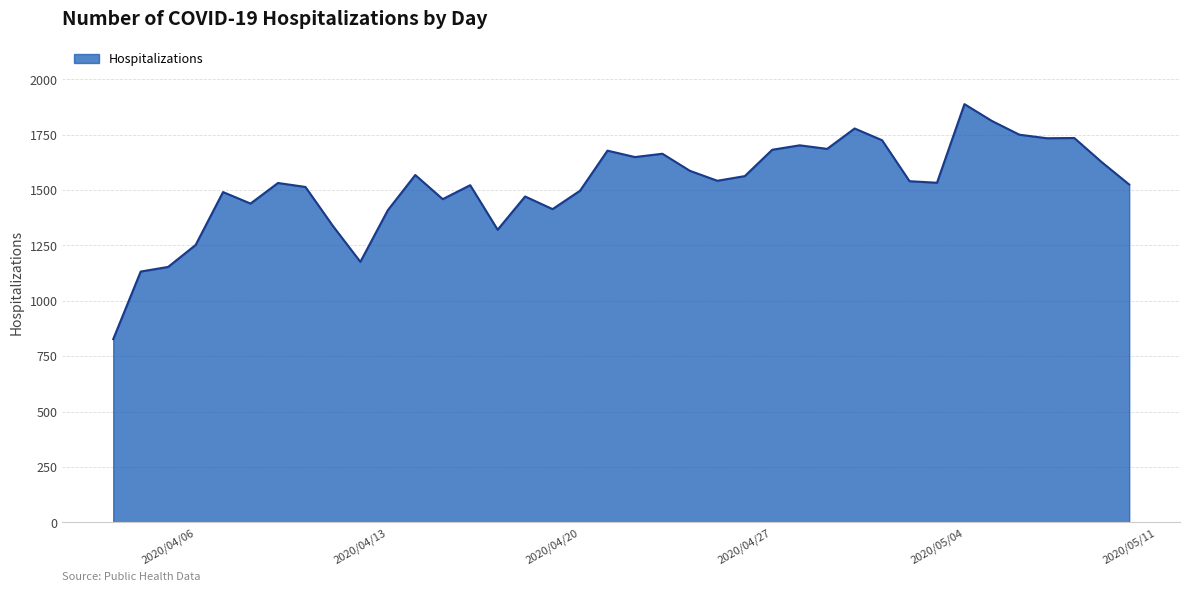

What is the difference between the maximum and minimum values?

1061